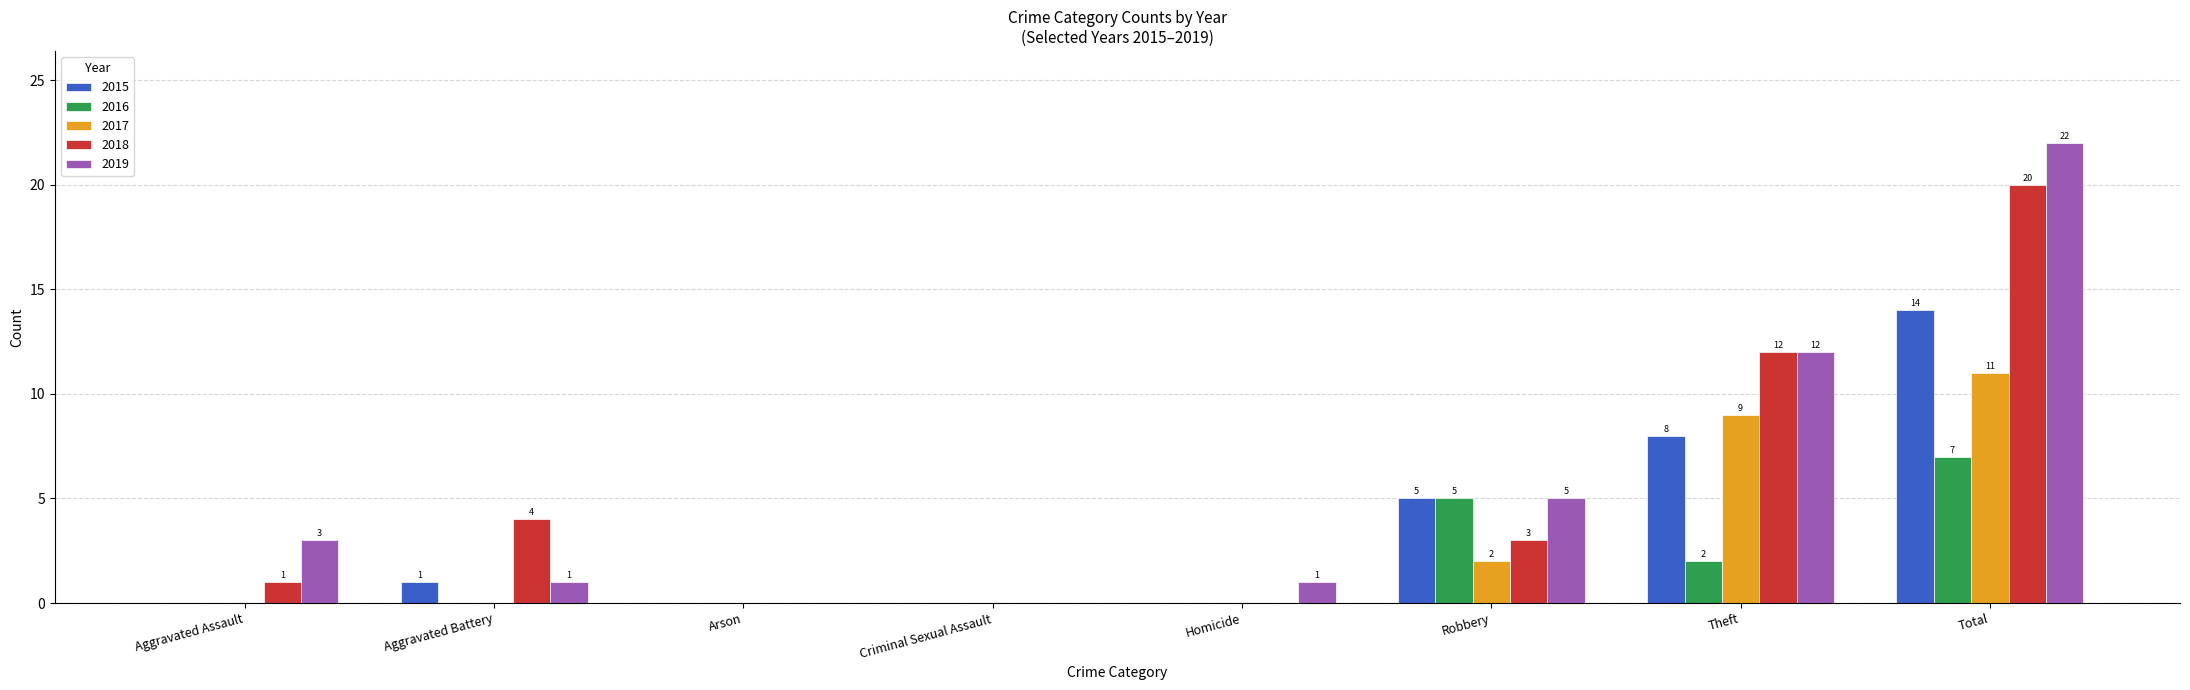

Is it true that 2015 equals 19 at Total?

False